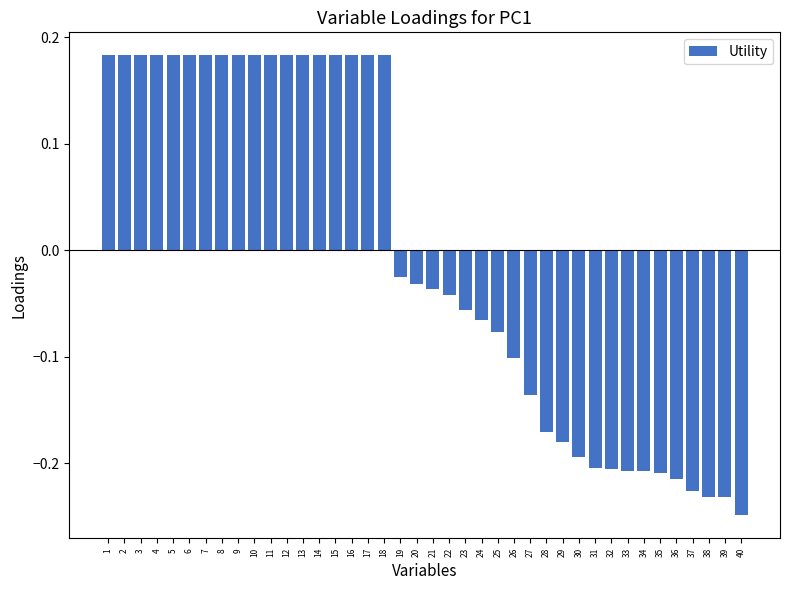

What is the sum of the values at 38 and 24?

-0.3